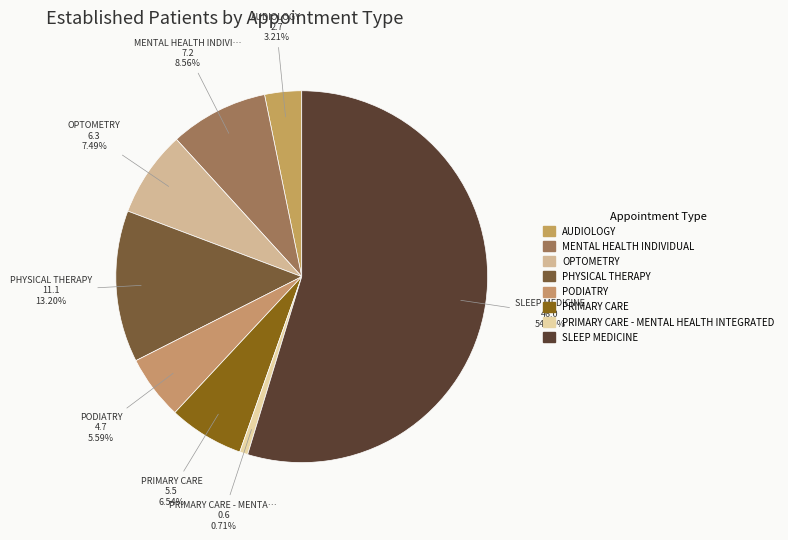

How many segments does this pie chart have?

8